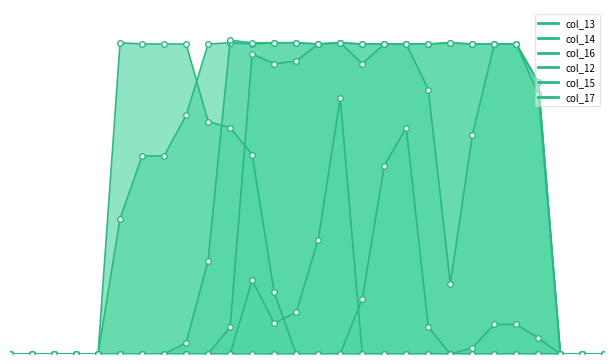

True or false: col_15 and col_14 cross at least once.

False